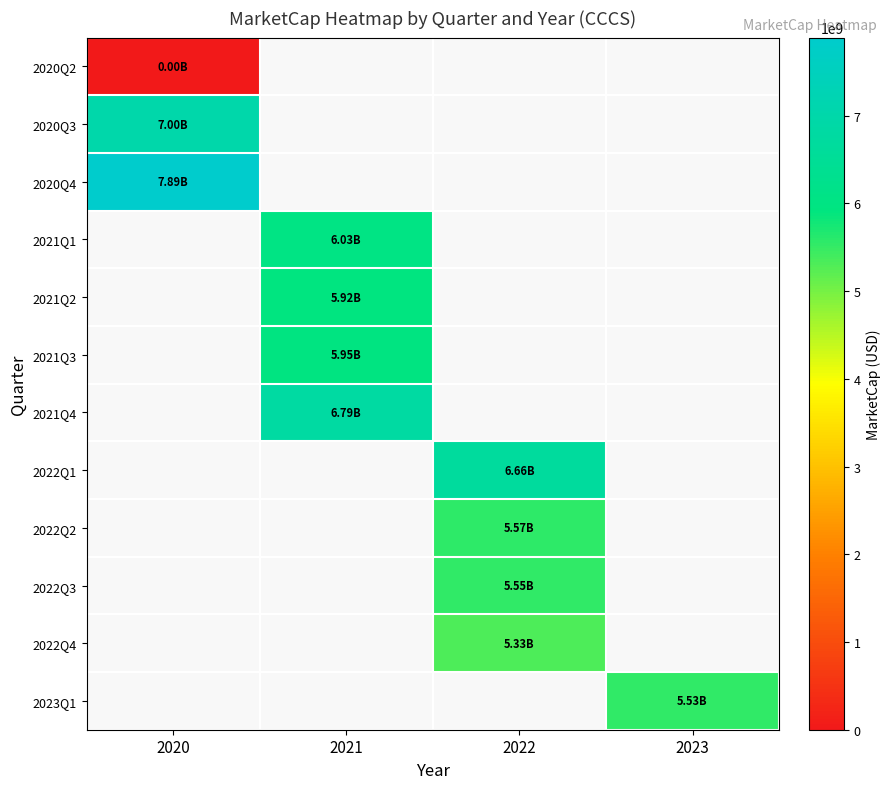

The 2021Q3 series shows 9555673531.7 at 2021. True or false?

False